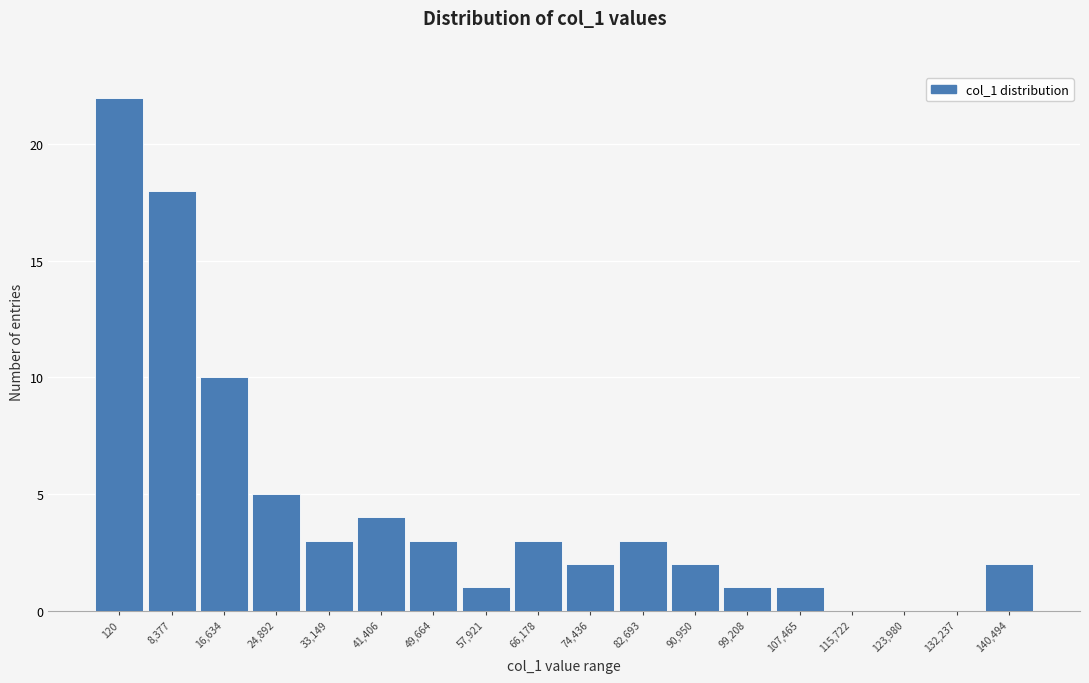

Reading left to right, transcribe all the data shown in this chart.

120=22	8,377=18	16,634=10	24,892=5	33,149=3	41,406=4	49,664=3	57,921=1	66,178=3	74,436=2	82,693=3	90,950=2	99,208=1	107,465=1	115,722=0	123,980=0	132,237=0	140,494=2